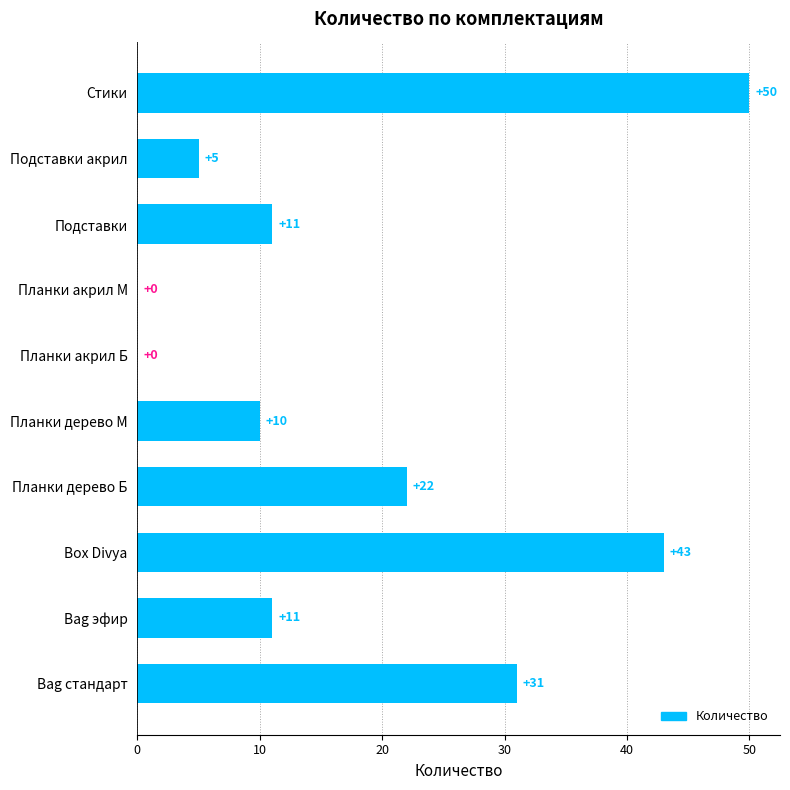

Between Планки дерево М and Подставки акрил, which is larger?

Планки дерево М